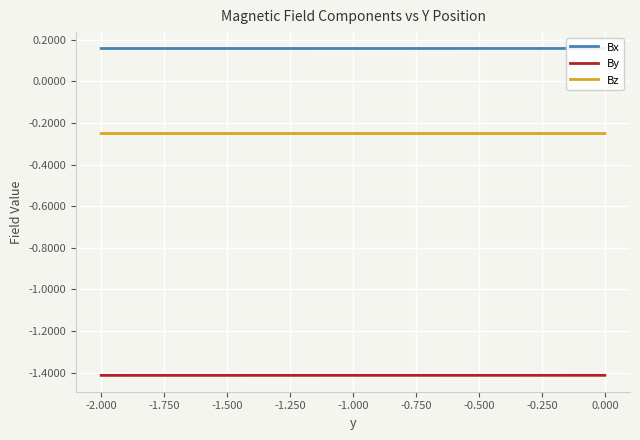

Between -2.250 and -1.750, which series saw the biggest shift?

By